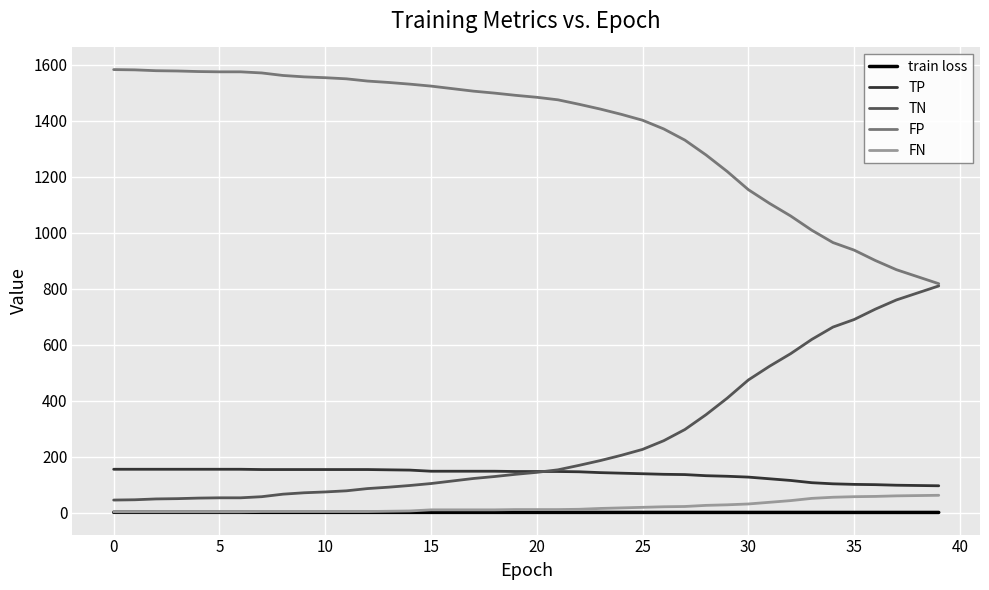

What is the minimum value for TN?

45.0